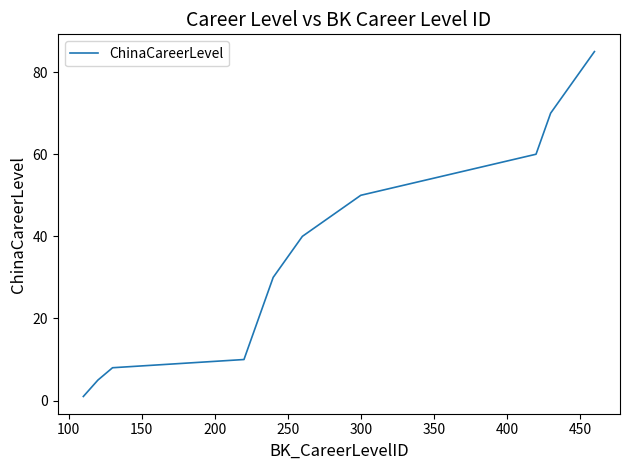

Reading right to left, extract all data points from this chart.

85	80	75	70	60	50	40	35	30	20	10	8	5	1